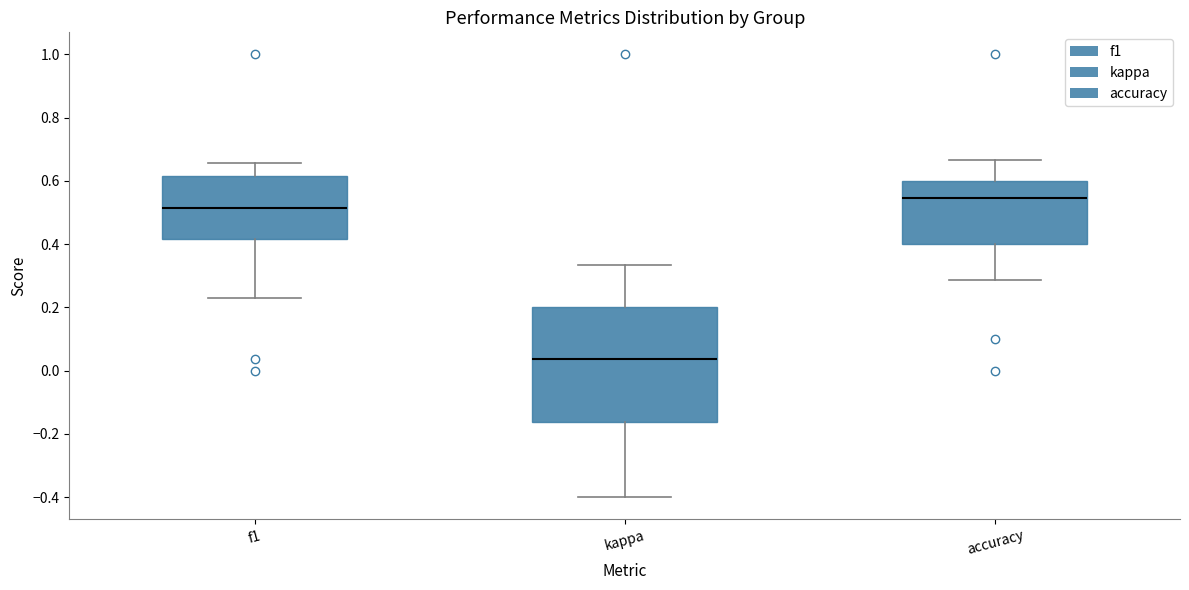

Reading left to right, transcribe this box plot: for each box, give where its median line is, the range the box spans, and where its two whiskers end, as read against the y-axis. The values are not printed on the chart, so give them approximately, as read against the axis.

f1: median 0.52, box 0.42 to 0.62, whiskers 0.24 to 0.66
kappa: median 0.04, box -0.16 to 0.20, whiskers -0.40 to 0.34
accuracy: median 0.54, box 0.40 to 0.60, whiskers 0.28 to 0.66